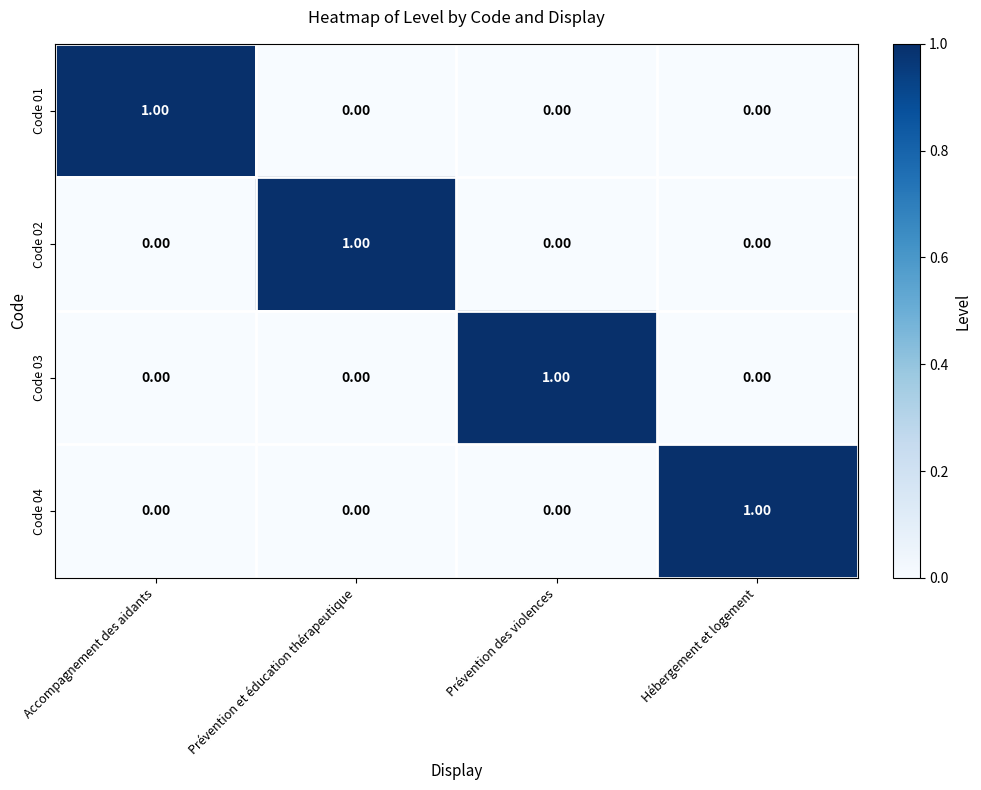

At how many categories does at least one series exceed 0?

4